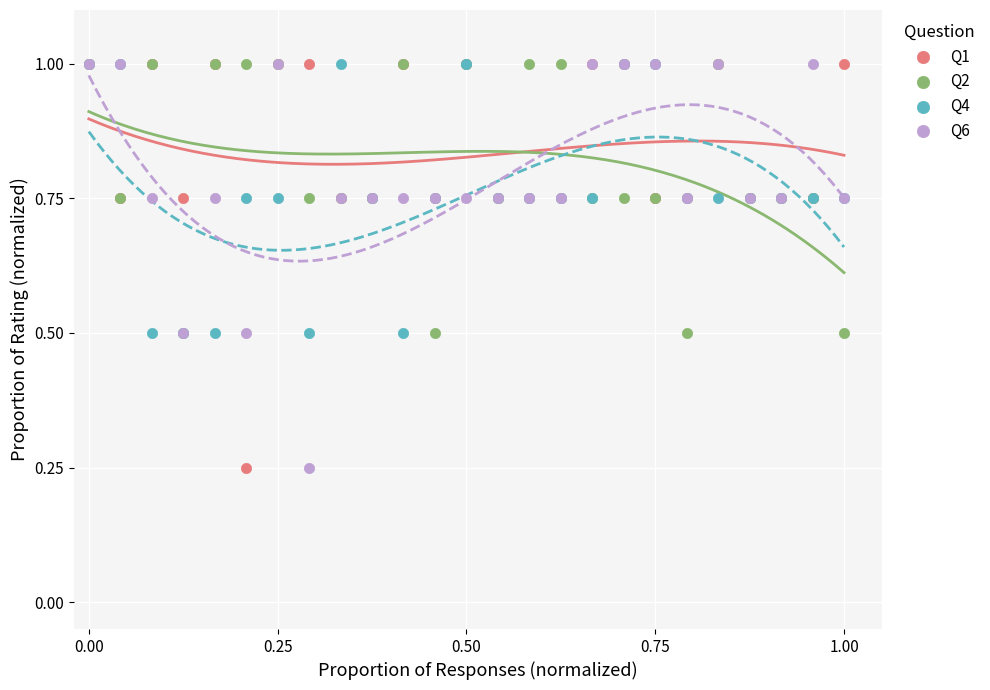

What are all the series names shown in the legend?

Q1, Q2, Q4, Q6